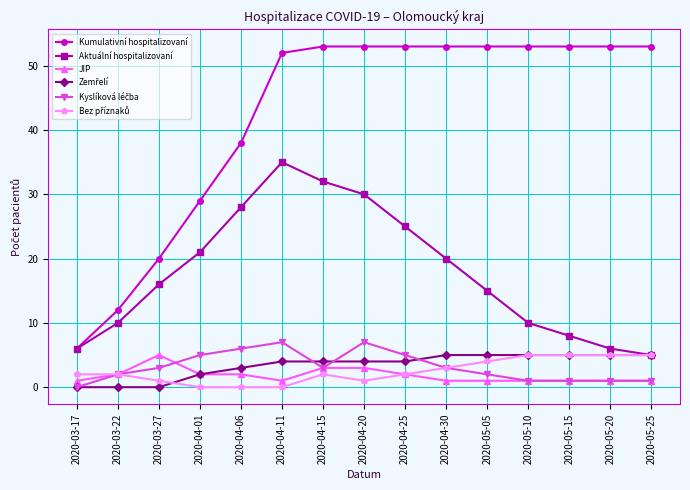

What position from the right is 2020-05-15?

3